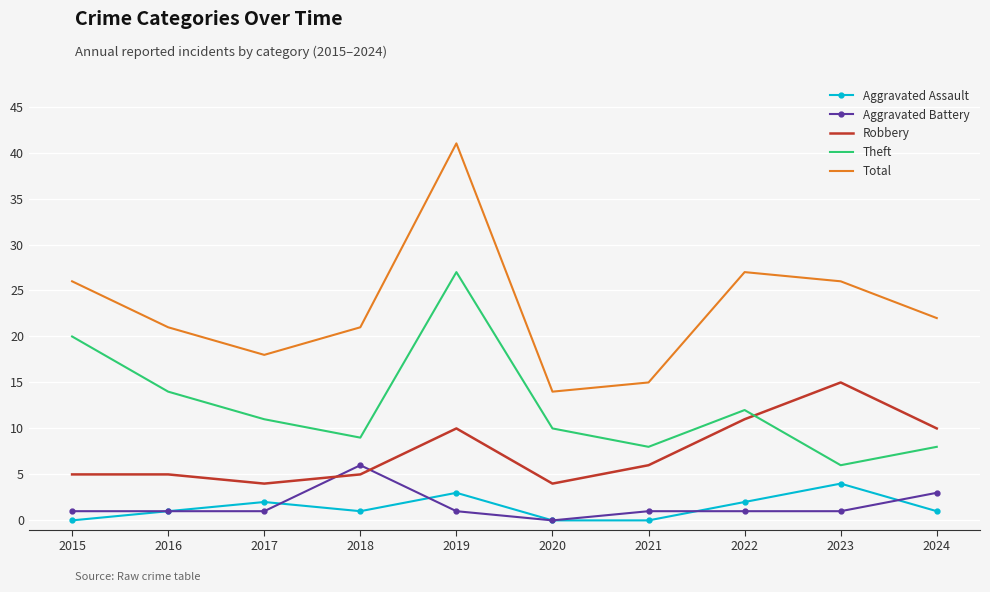

Is the value of Robbery at 2017 greater than the value of Theft at 2017?

No